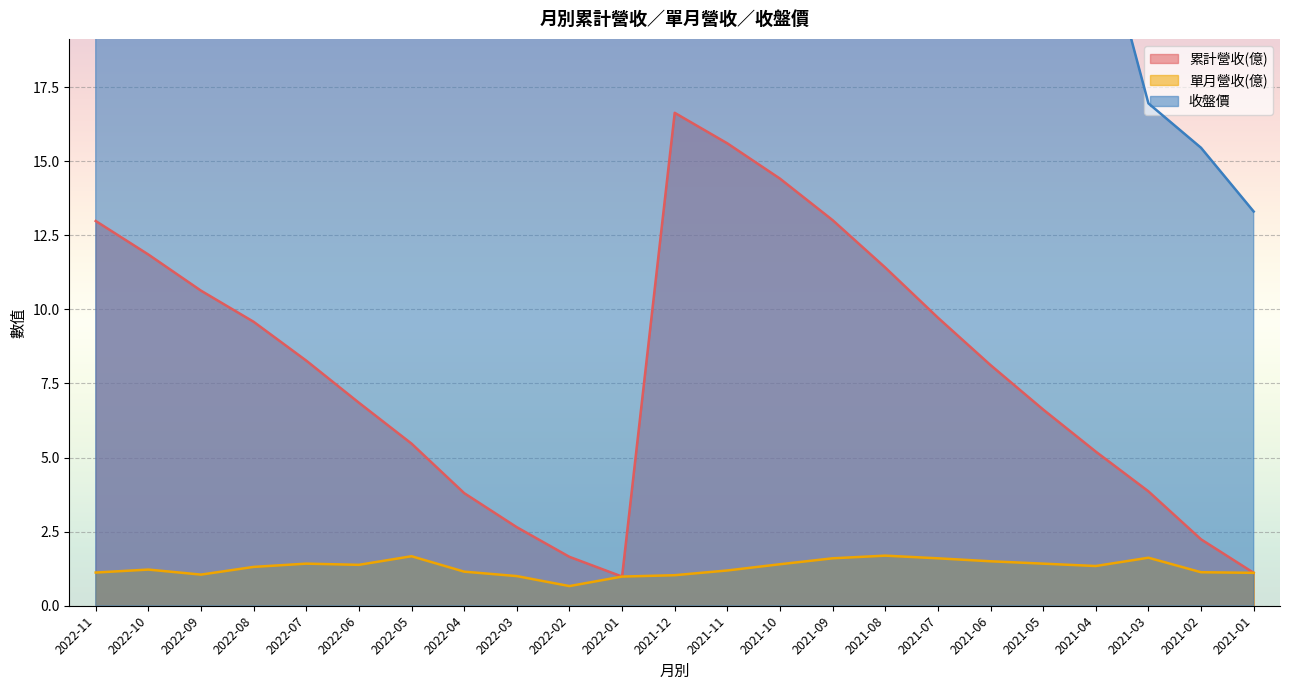

How many series are shown in this chart?

3